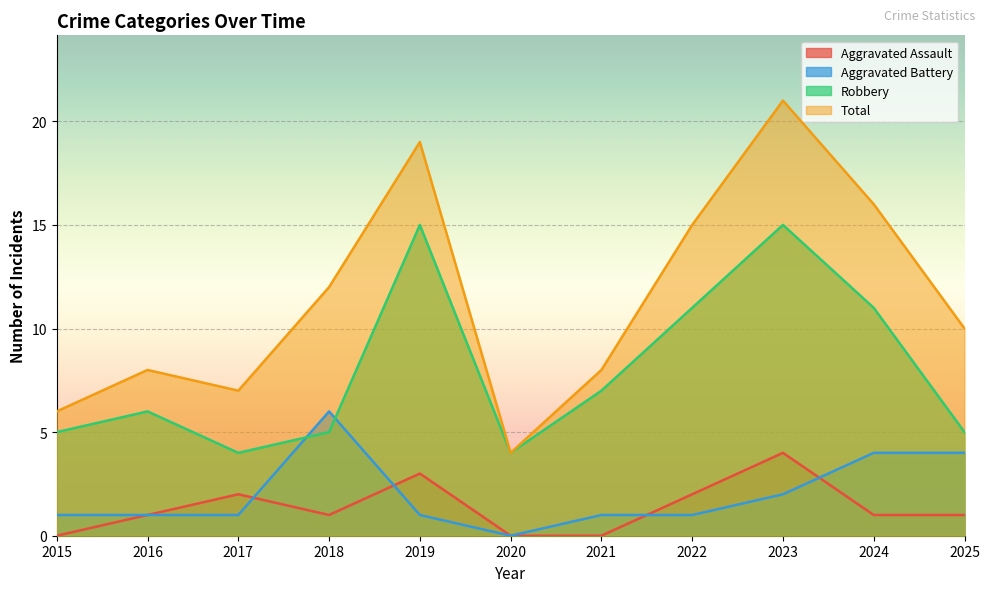

What is the value of the Aggravated Battery point at the 1st from the left?

1